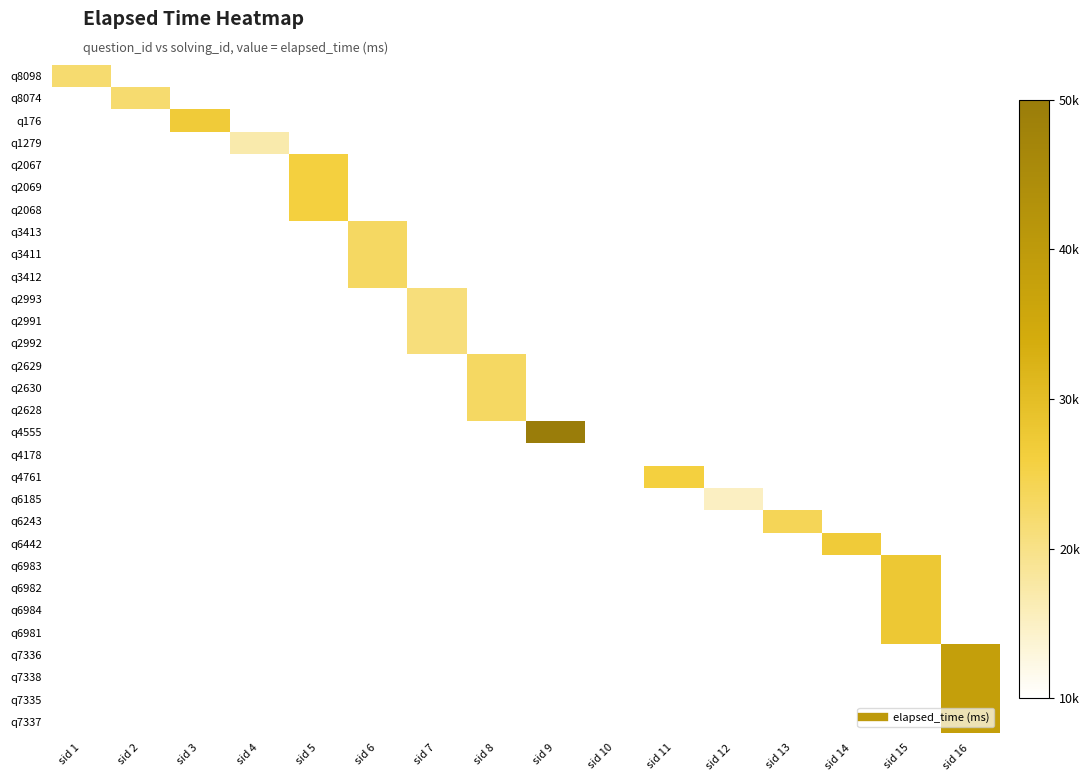

Between sid 13 and sid 9, which is larger?

sid 9